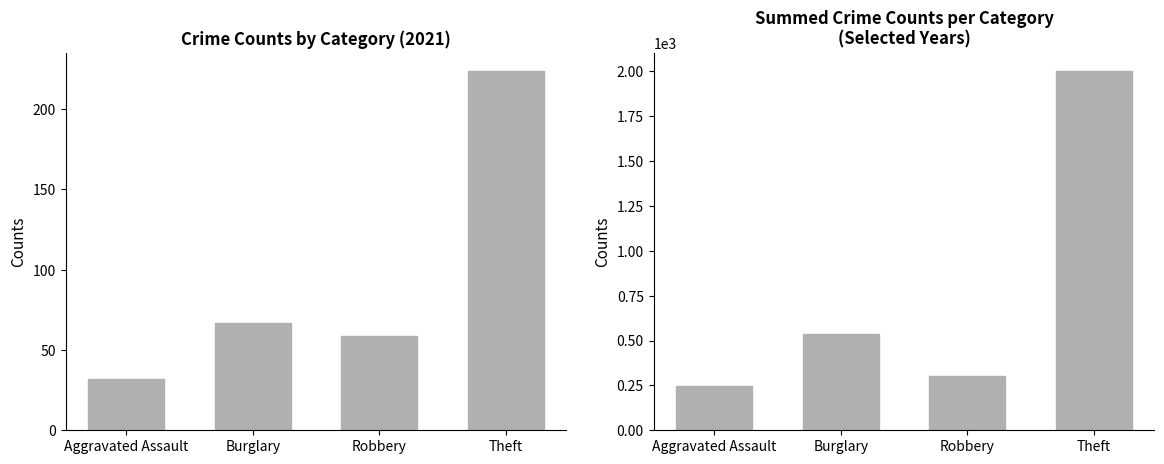

Reading left to right, what are all the values shown in this chart?

Aggravated Assault=246	Burglary=535	Robbery=303	Theft=2003